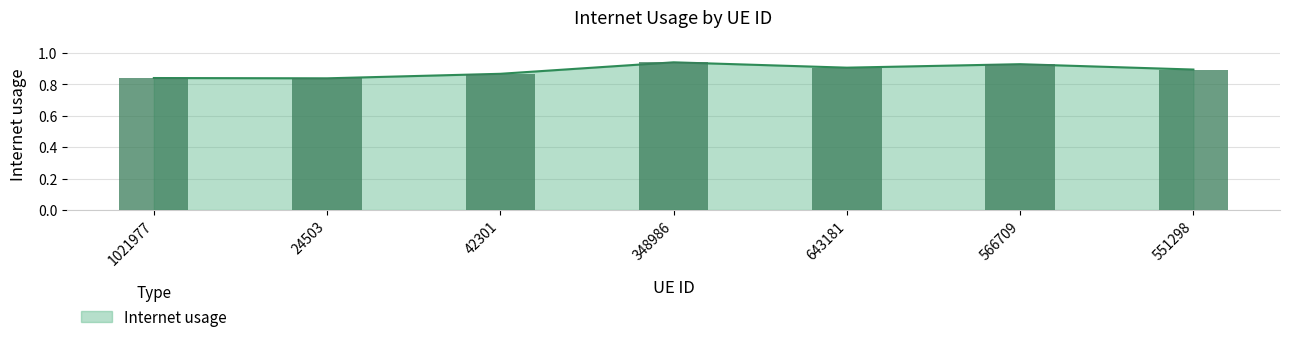

What is the smallest value displayed?

0.8